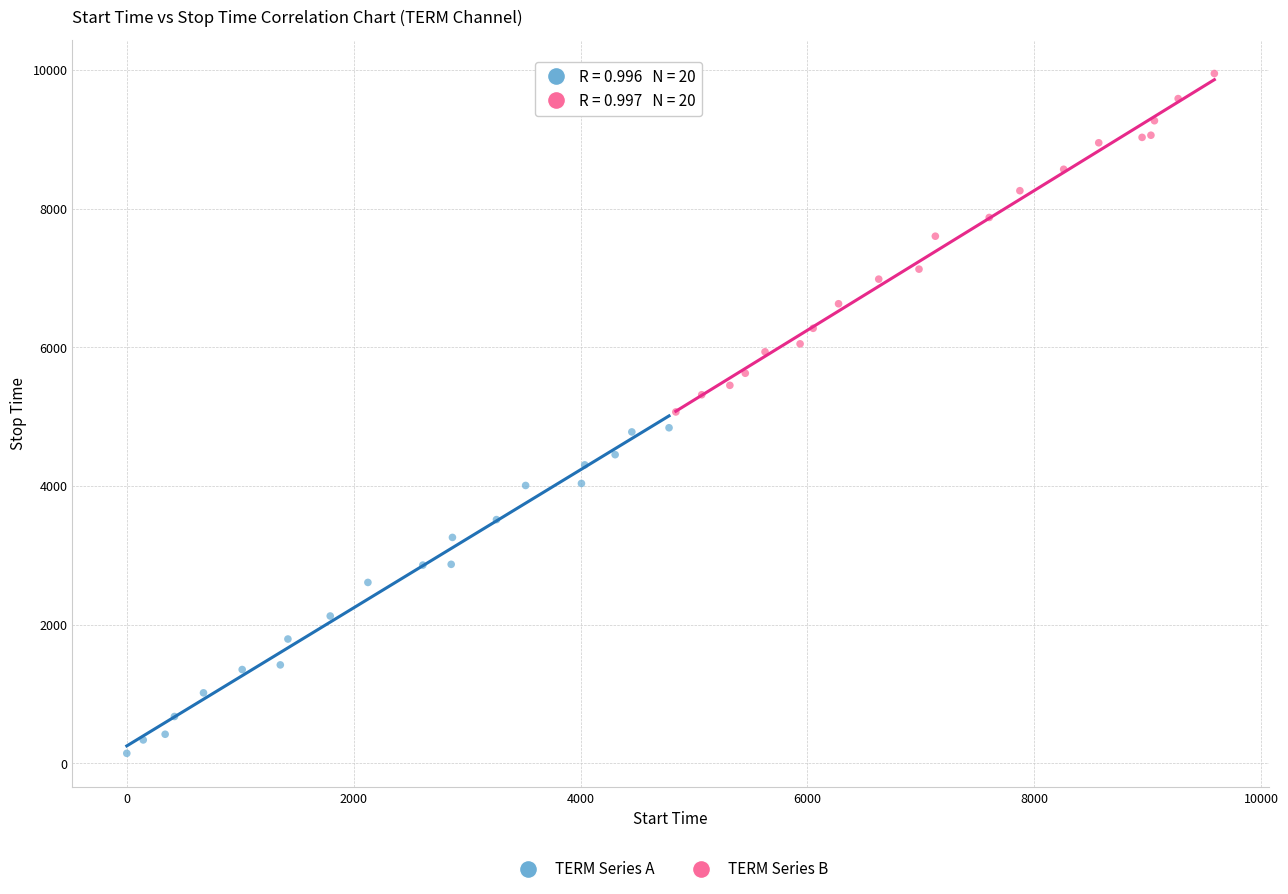

Which series reaches the maximum Y coordinate?

TERM Series B